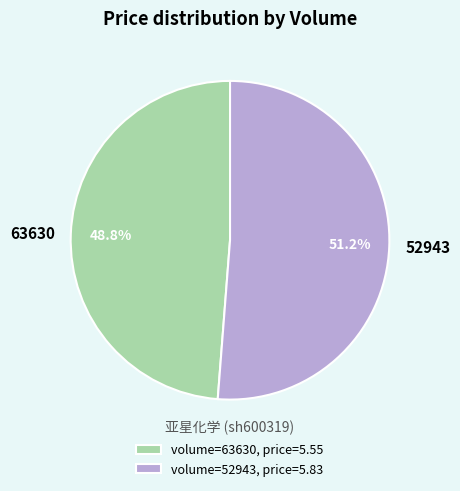

Which has a higher value, 52943 or 63630?

52943